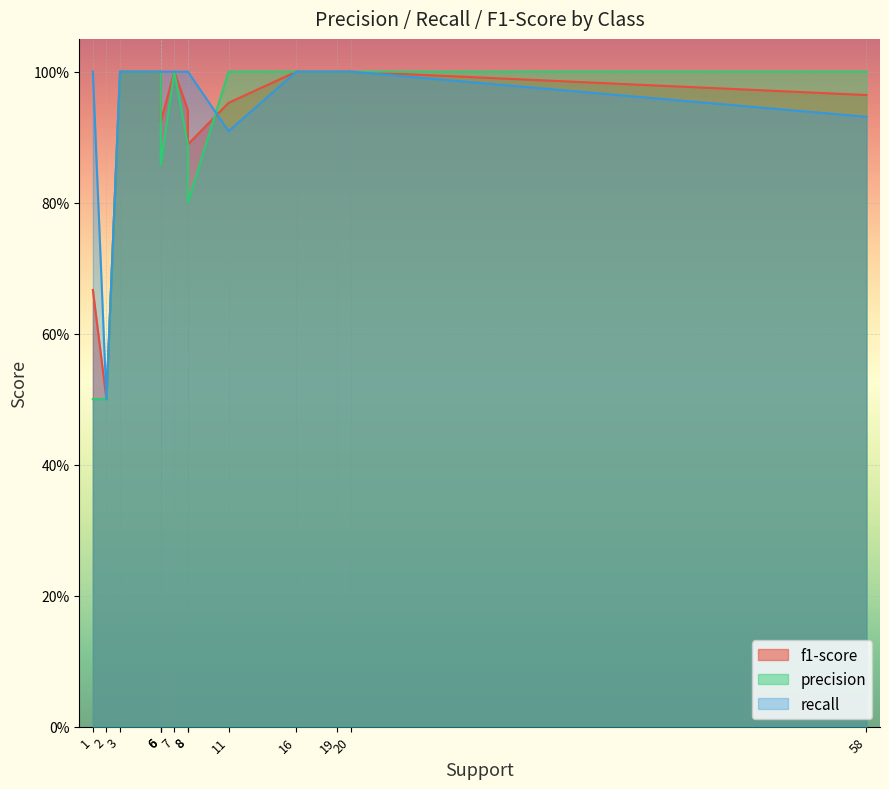

At how many categories does at least one series exceed 0?

14